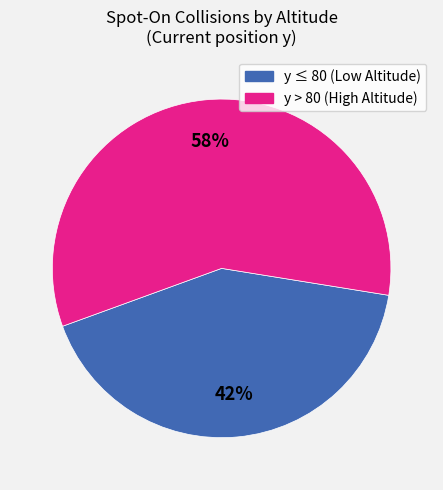

To the nearest percent, what is the difference between the largest and smallest slice percentages?

16%